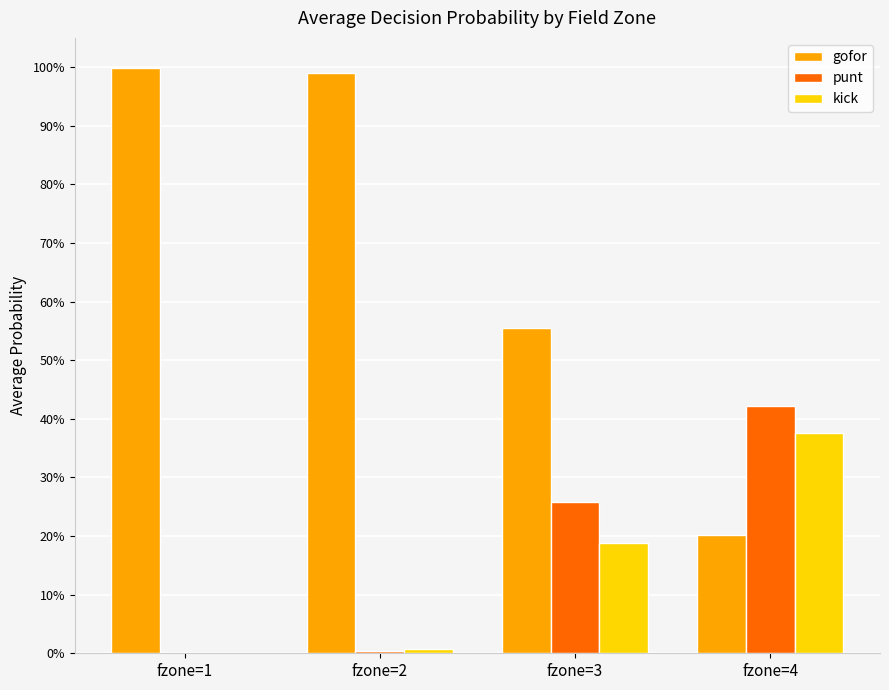

Which category has the lowest value in the gofor series?

fzone=4